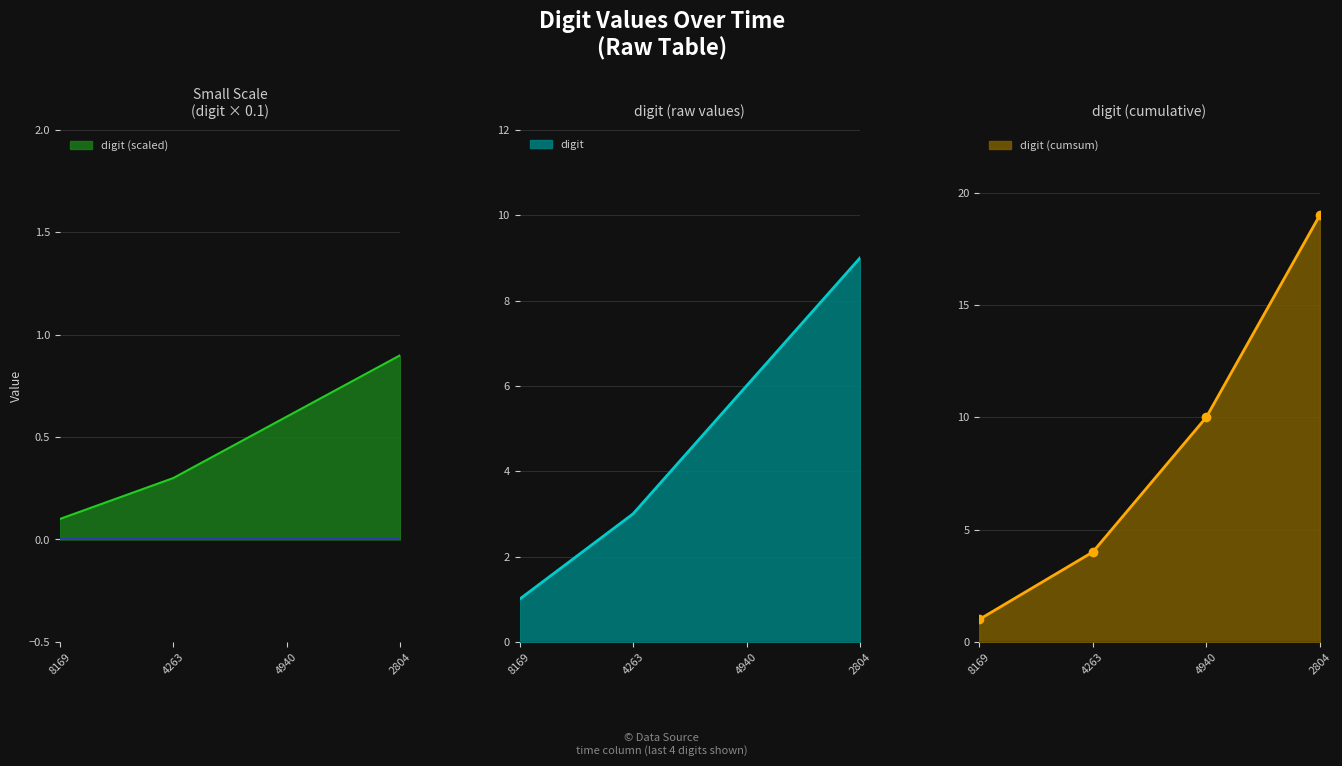

True or false: digit (scaled) has more than 0 interior local peaks.

False